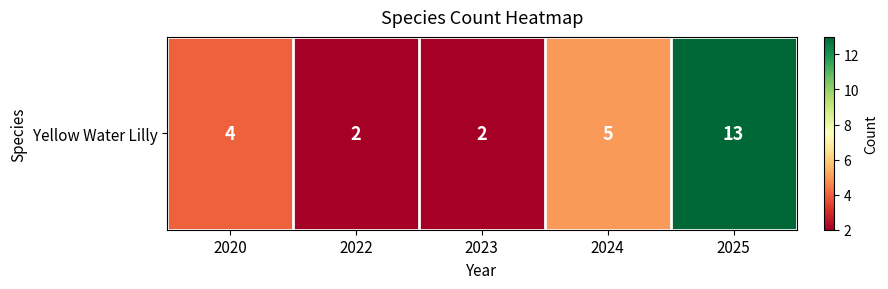

List the labels in order of value, largest first.

2025, 2024, 2020, 2022, 2023